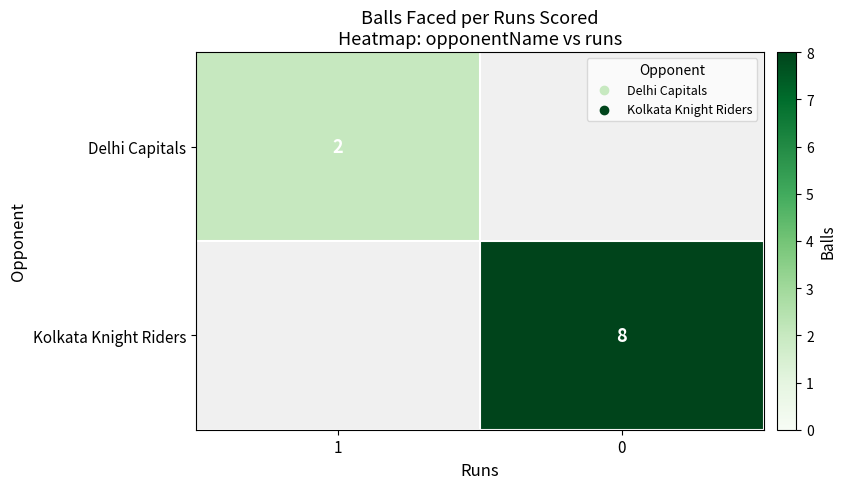

The value of Delhi Capitals at 1 is 2. True or false?

True